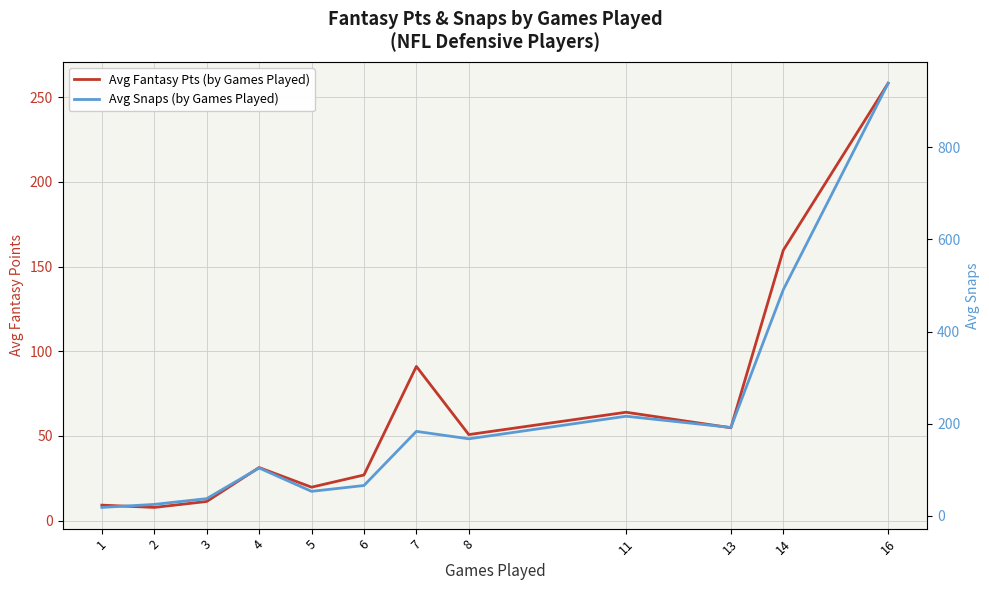

Where is the first local maximum for Avg Snaps (by Games Played)?

4